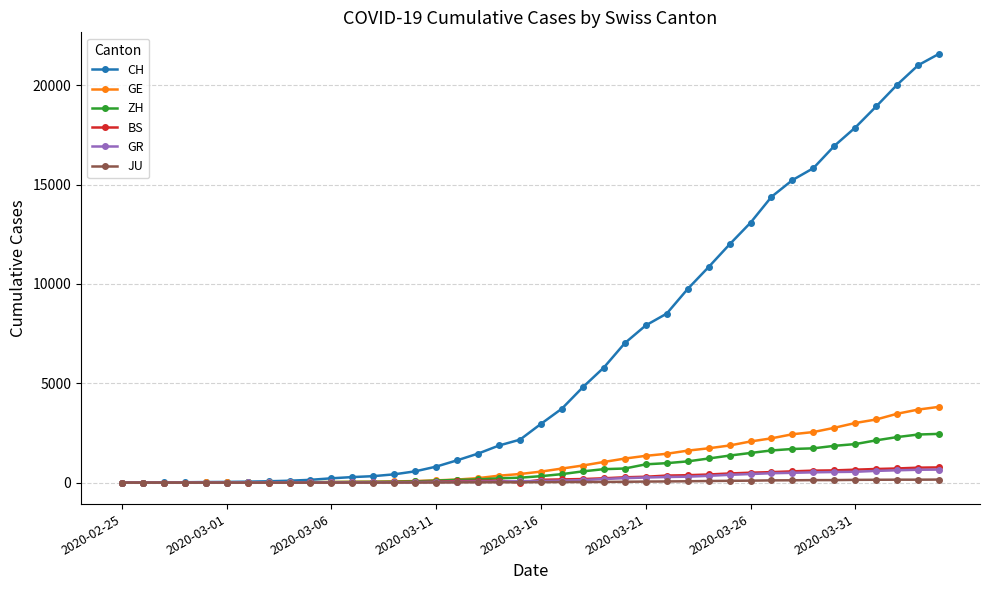

Which series has the largest total across all categories?

CH